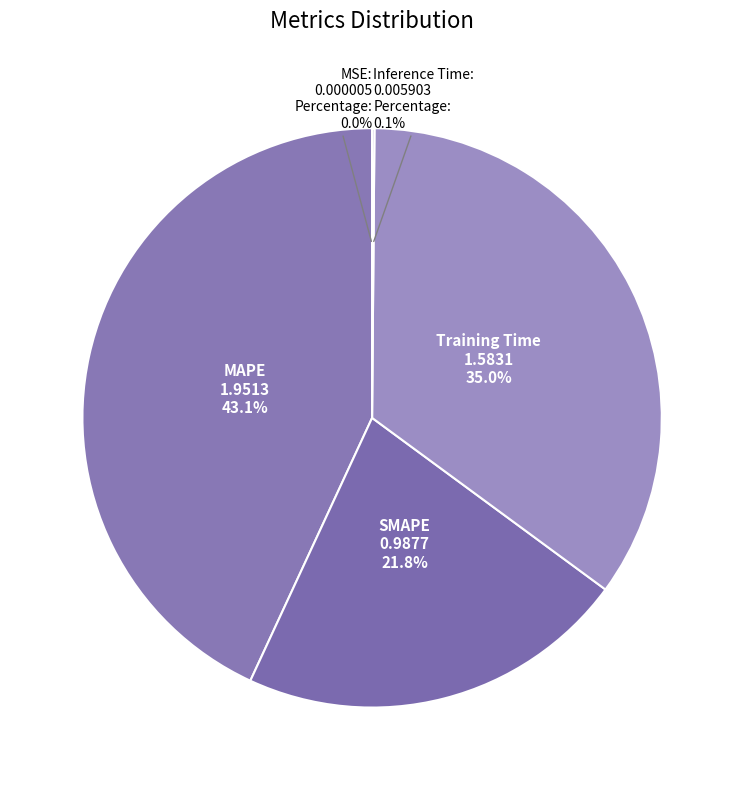

True or false: Training Time accounts for 42% of the total.

False